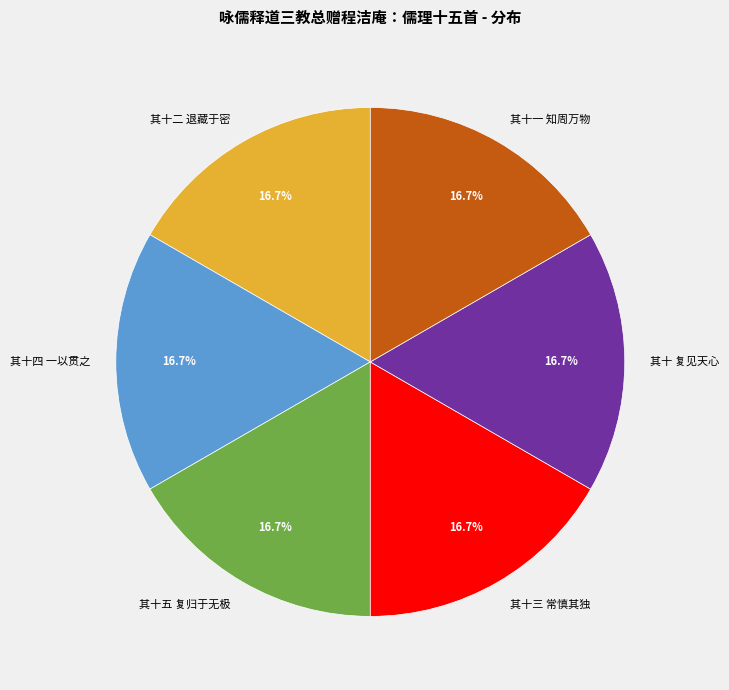

Approximately how many times larger is the value at 其十二 退藏于密 compared to 其十五 复归于无极?

1.0